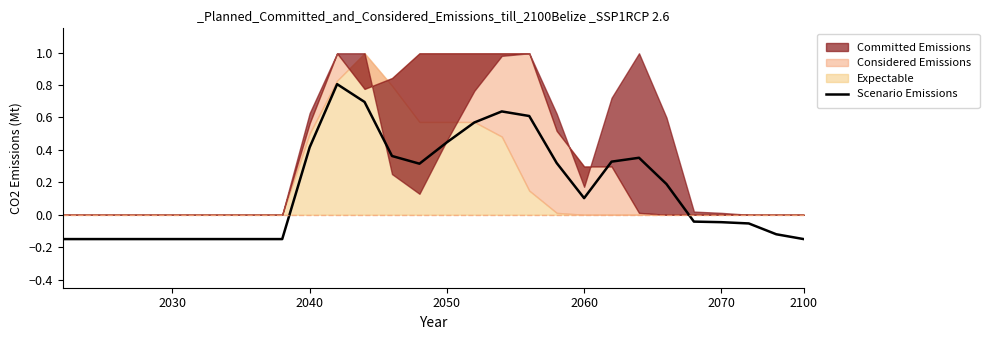

How many values exceed 0?

14